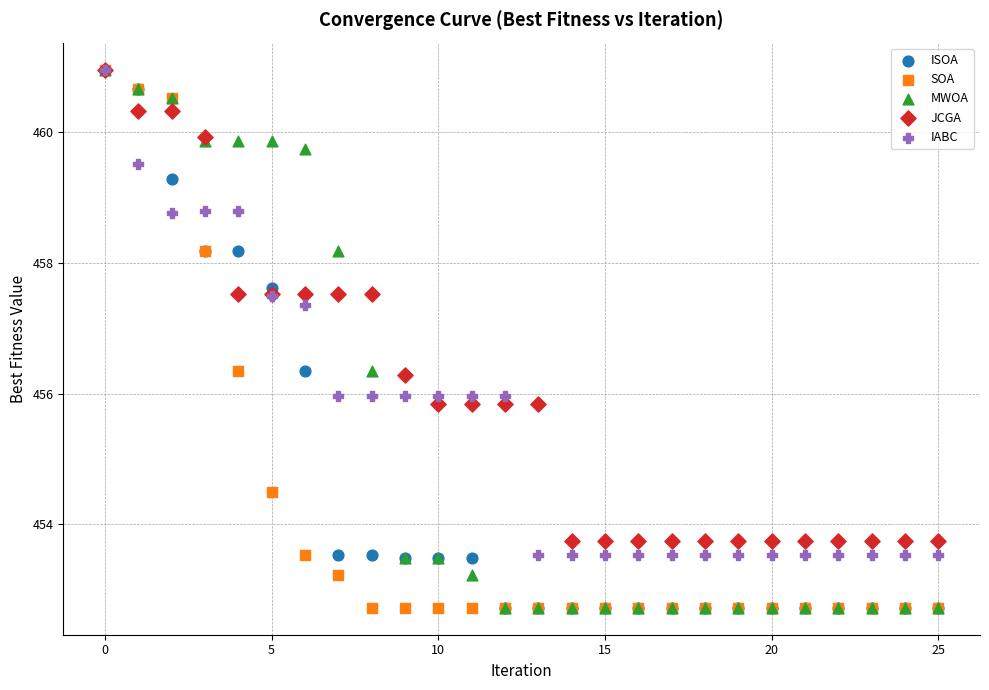

In the JCGA series, what Y value is closest to 457?

457.5